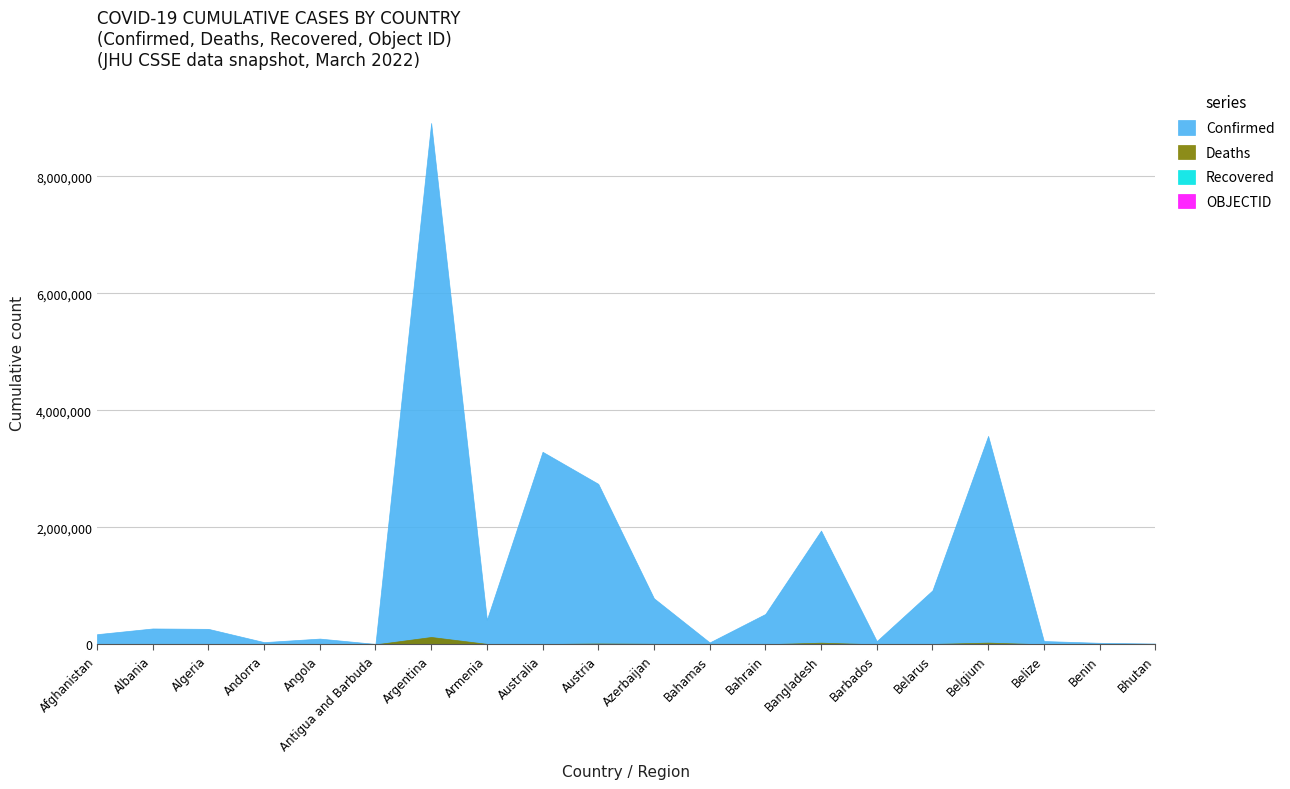

At which category does the chart reach its minimum across all series?

Afghanistan